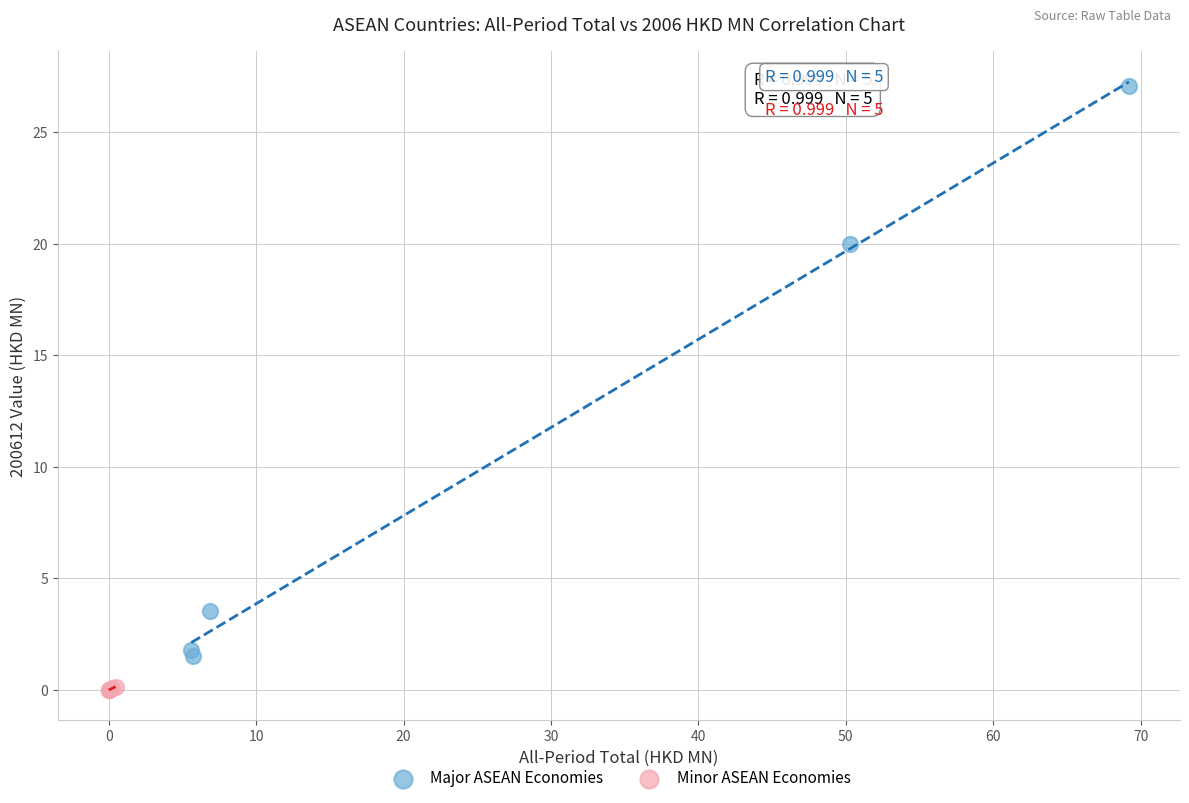

Which series contains the lowest Y value?

Minor ASEAN Economies